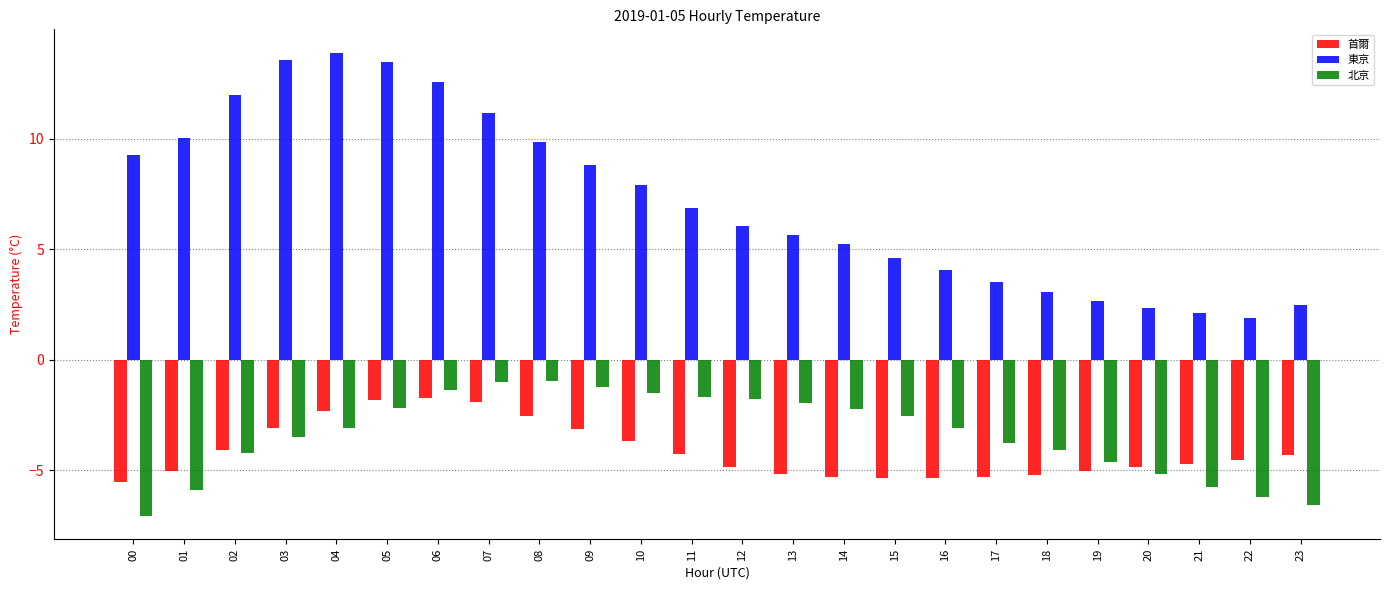

What is the total value across all series at 01?

-0.9